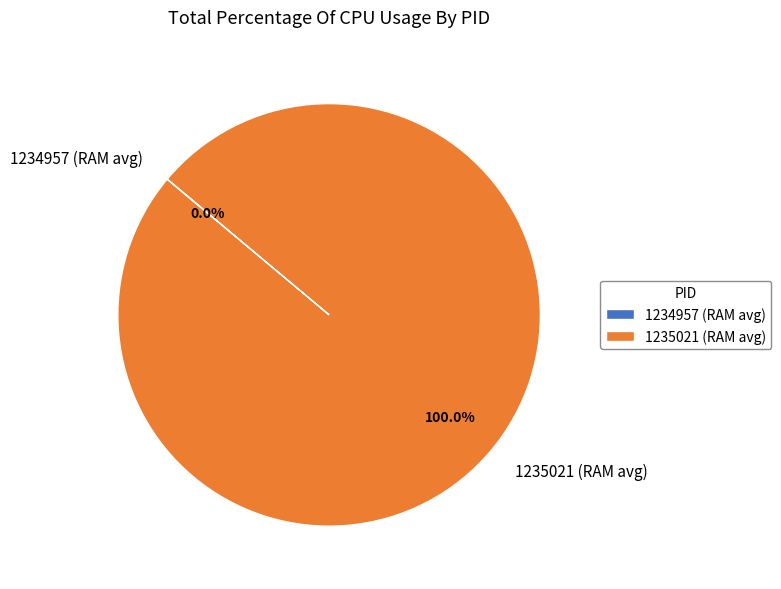

Which slice represents more than half of the pie?

1235021